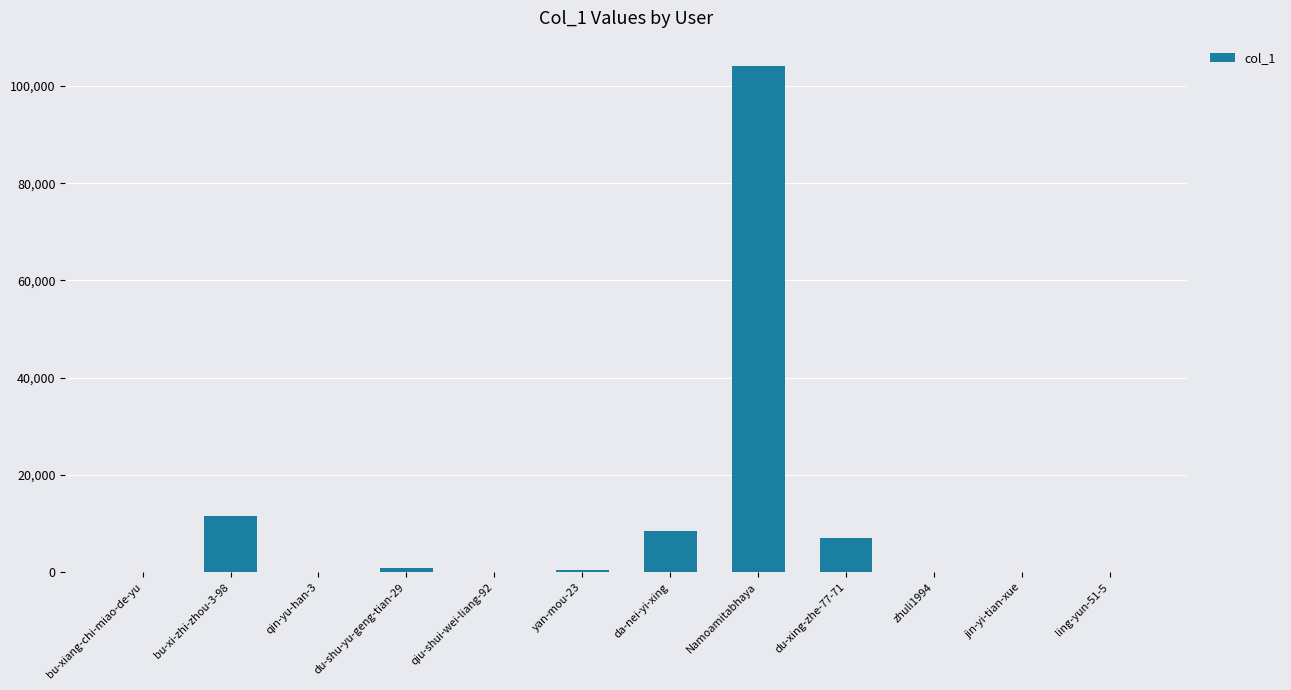

Where is the data nearest to the value 52042?

bu-xi-zhi-zhou-3-98